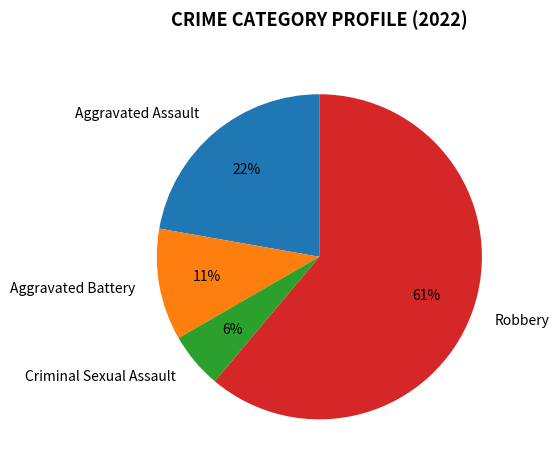

The Aggravated Battery slice represents 5% of the pie. True or false?

False